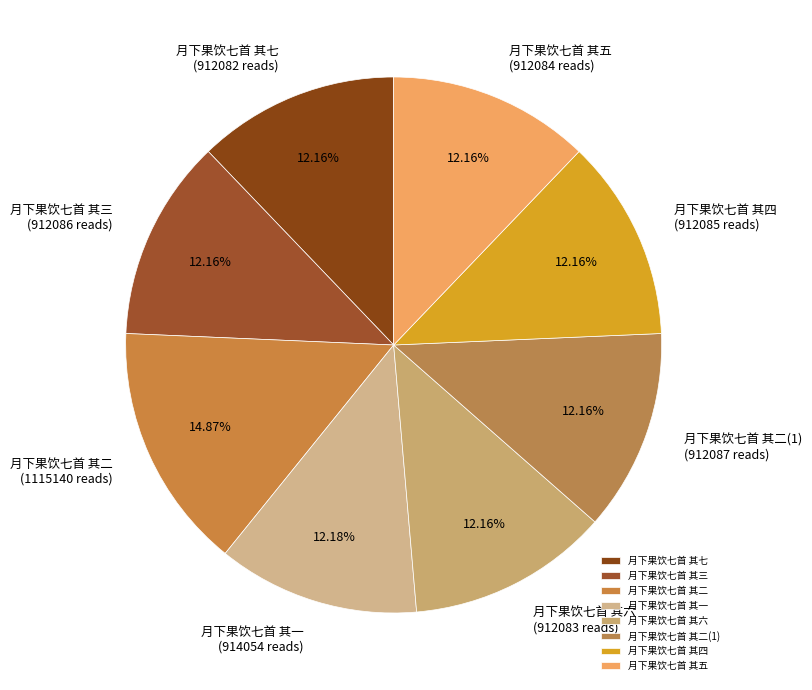

What percentage is the 月下果饮七首 其三 slice, to the nearest percent?

12%